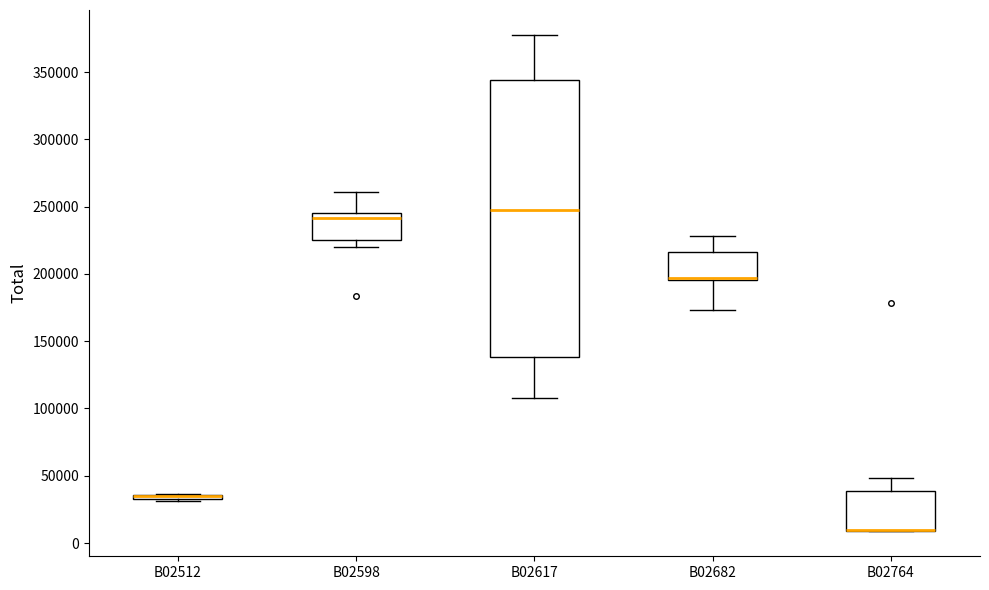

Reading left to right, read every box against the y-axis: the position of its median line, the range the box covers, and the ends of its whiskers. The values are not printed on the chart, so give them approximately, as read against the axis.

B02512: box collapsed to a line at 35000, whiskers 30000 to 35000
B02598: median 240000, box 225000 to 245000, whiskers 220000 to 260000
B02617: median 245000, box 140000 to 345000, whiskers 110000 to 380000
B02682: median 195000 (drawn on the box's lower edge), box 195000 to 215000, whiskers 175000 to 230000
B02764: median 10000 (drawn on the box's lower edge), box 10000 to 40000, whiskers 10000 to 50000